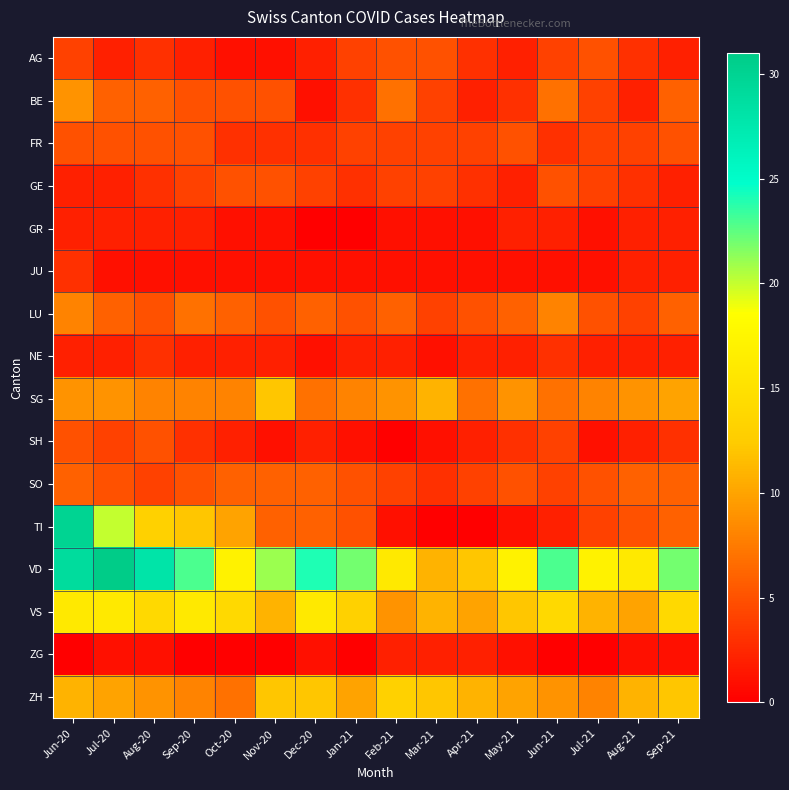

Reading right to left, what are all the values shown in this chart?

AG: Sep-21=2	Aug-21=3	Jul-21=5	Jun-21=4	May-21=2	Apr-21=3	Mar-21=5	Feb-21=5	Jan-21=4	Dec-20=2	Nov-20=1	Oct-20=1	Sep-20=2	Aug-20=3	Jul-20=2	Jun-20=4
BE: Sep-21=6	Aug-21=2	Jul-21=4	Jun-21=7	May-21=3	Apr-21=2	Mar-21=4	Feb-21=7	Jan-21=3	Dec-20=1	Nov-20=5	Oct-20=5	Sep-20=5	Aug-20=6	Jul-20=6	Jun-20=9
FR: Sep-21=5	Aug-21=4	Jul-21=4	Jun-21=3	May-21=5	Apr-21=4	Mar-21=4	Feb-21=4	Jan-21=4	Dec-20=3	Nov-20=3	Oct-20=3	Sep-20=5	Aug-20=5	Jul-20=5	Jun-20=5
GE: Sep-21=2	Aug-21=3	Jul-21=4	Jun-21=5	May-21=2	Apr-21=3	Mar-21=4	Feb-21=4	Jan-21=3	Dec-20=4	Nov-20=5	Oct-20=5	Sep-20=4	Aug-20=3	Jul-20=2	Jun-20=2
GR: Sep-21=2	Aug-21=2	Jul-21=1	Jun-21=2	May-21=2	Apr-21=1	Mar-21=1	Feb-21=1	Jan-21=0	Dec-20=0	Nov-20=1	Oct-20=1	Sep-20=2	Aug-20=2	Jul-20=2	Jun-20=2
JU: Sep-21=2	Aug-21=2	Jul-21=1	Jun-21=1	May-21=1	Apr-21=1	Mar-21=1	Feb-21=1	Jan-21=1	Dec-20=1	Nov-20=1	Oct-20=1	Sep-20=1	Aug-20=1	Jul-20=1	Jun-20=3
LU: Sep-21=6	Aug-21=4	Jul-21=5	Jun-21=8	May-21=6	Apr-21=5	Mar-21=4	Feb-21=6	Jan-21=5	Dec-20=6	Nov-20=5	Oct-20=6	Sep-20=7	Aug-20=5	Jul-20=6	Jun-20=8
NE: Sep-21=2	Aug-21=2	Jul-21=2	Jun-21=3	May-21=2	Apr-21=2	Mar-21=1	Feb-21=2	Jan-21=2	Dec-20=1	Nov-20=2	Oct-20=2	Sep-20=2	Aug-20=3	Jul-20=2	Jun-20=2
SG: Sep-21=10	Aug-21=9	Jul-21=8	Jun-21=7	May-21=9	Apr-21=7	Mar-21=11	Feb-21=9	Jan-21=8	Dec-20=7	Nov-20=12	Oct-20=8	Sep-20=8	Aug-20=8	Jul-20=9	Jun-20=9
SH: Sep-21=3	Aug-21=2	Jul-21=1	Jun-21=4	May-21=3	Apr-21=2	Mar-21=1	Feb-21=0	Jan-21=1	Dec-20=2	Nov-20=1	Oct-20=2	Sep-20=3	Aug-20=5	Jul-20=4	Jun-20=5
SO: Sep-21=6	Aug-21=6	Jul-21=5	Jun-21=4	May-21=5	Apr-21=4	Mar-21=3	Feb-21=4	Jan-21=5	Dec-20=6	Nov-20=6	Oct-20=6	Sep-20=5	Aug-20=4	Jul-20=5	Jun-20=6
TI: Sep-21=6	Aug-21=5	Jul-21=4	Jun-21=2	May-21=1	Apr-21=0	Mar-21=0	Feb-21=1	Jan-21=5	Dec-20=6	Nov-20=6	Oct-20=10	Sep-20=12	Aug-20=13	Jul-20=20	Jun-20=30
VD: Sep-21=22	Aug-21=16	Jul-21=17	Jun-21=23	May-21=17	Apr-21=12	Mar-21=11	Feb-21=16	Jan-21=22	Dec-20=24	Nov-20=21	Oct-20=17	Sep-20=23	Aug-20=28	Jul-20=31	Jun-20=29
VS: Sep-21=14	Aug-21=10	Jul-21=11	Jun-21=14	May-21=12	Apr-21=10	Mar-21=11	Feb-21=9	Jan-21=13	Dec-20=16	Nov-20=11	Oct-20=14	Sep-20=16	Aug-20=14	Jul-20=16	Jun-20=16
ZG: Sep-21=1	Aug-21=1	Jul-21=0	Jun-21=0	May-21=1	Apr-21=2	Mar-21=2	Feb-21=2	Jan-21=0	Dec-20=1	Nov-20=0	Oct-20=0	Sep-20=0	Aug-20=1	Jul-20=1	Jun-20=0
ZH: Sep-21=12	Aug-21=11	Jul-21=8	Jun-21=9	May-21=10	Apr-21=11	Mar-21=12	Feb-21=13	Jan-21=10	Dec-20=12	Nov-20=12	Oct-20=7	Sep-20=8	Aug-20=9	Jul-20=10	Jun-20=11